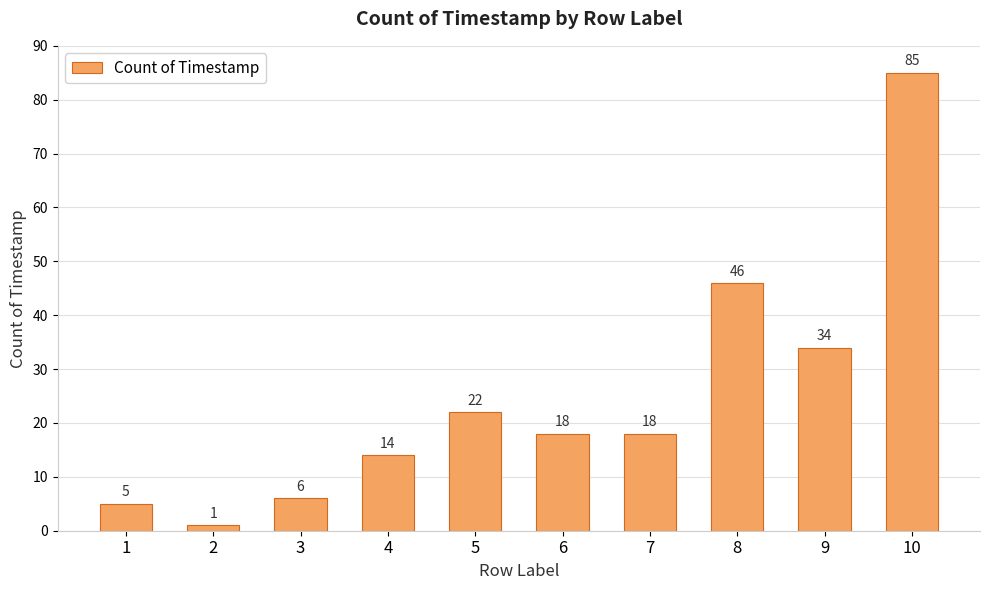

The chart shows a value of 68 at 8. True or false?

False